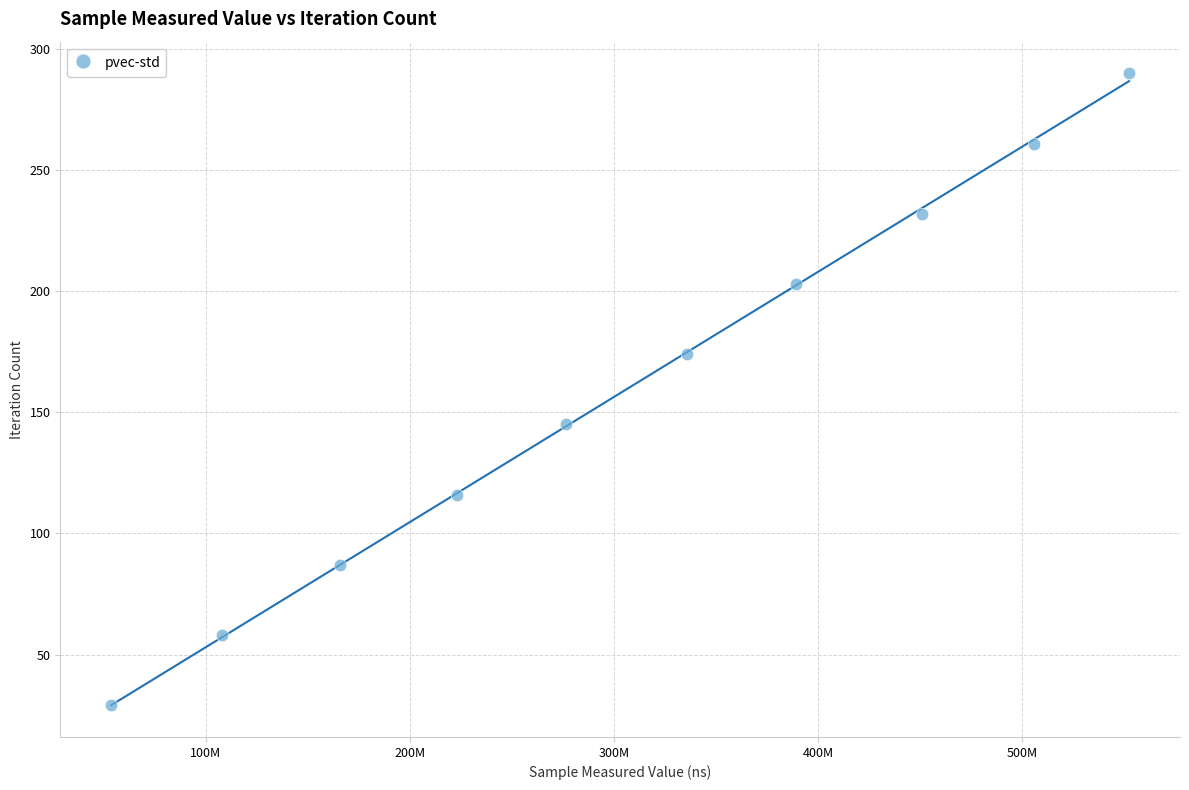

What is the range of X values (max minus min)?

498830351